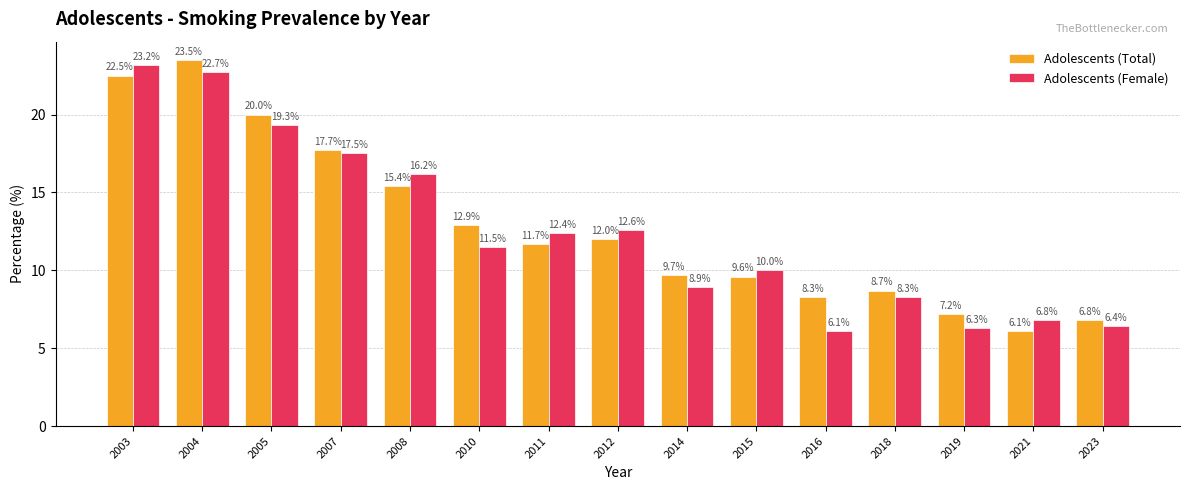

Which series has the widest spread of values?

Adolescents (Total)